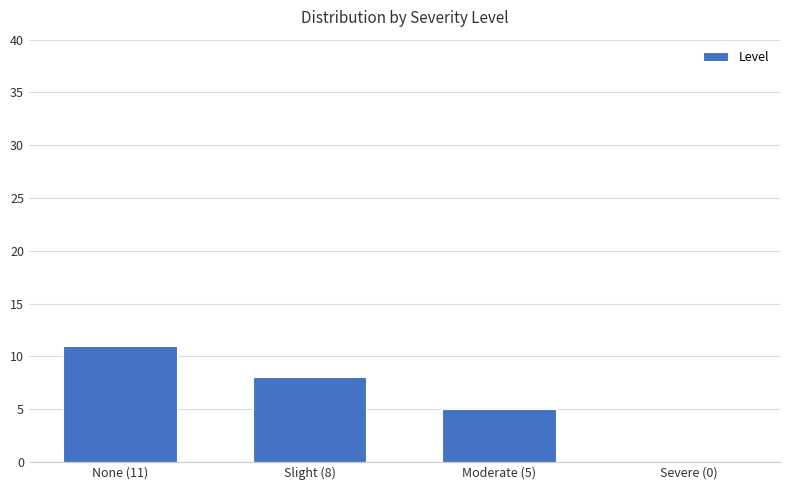

What is the greatest value displayed?

11